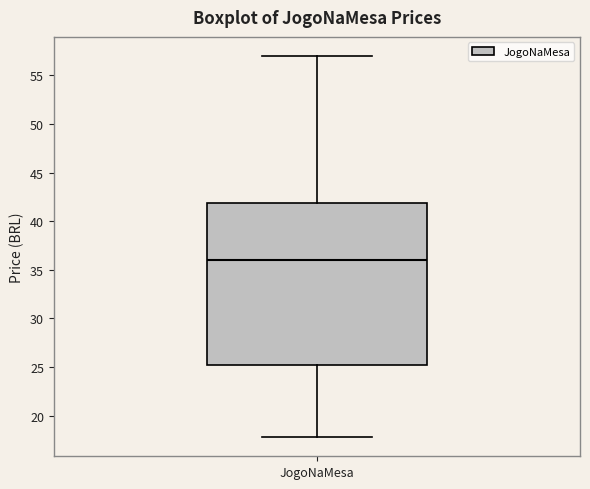

Where does the median line of the box for JogoNaMesa sit on the y-axis? The values are not printed on the chart, so give them approximately, as read against the axis.

36